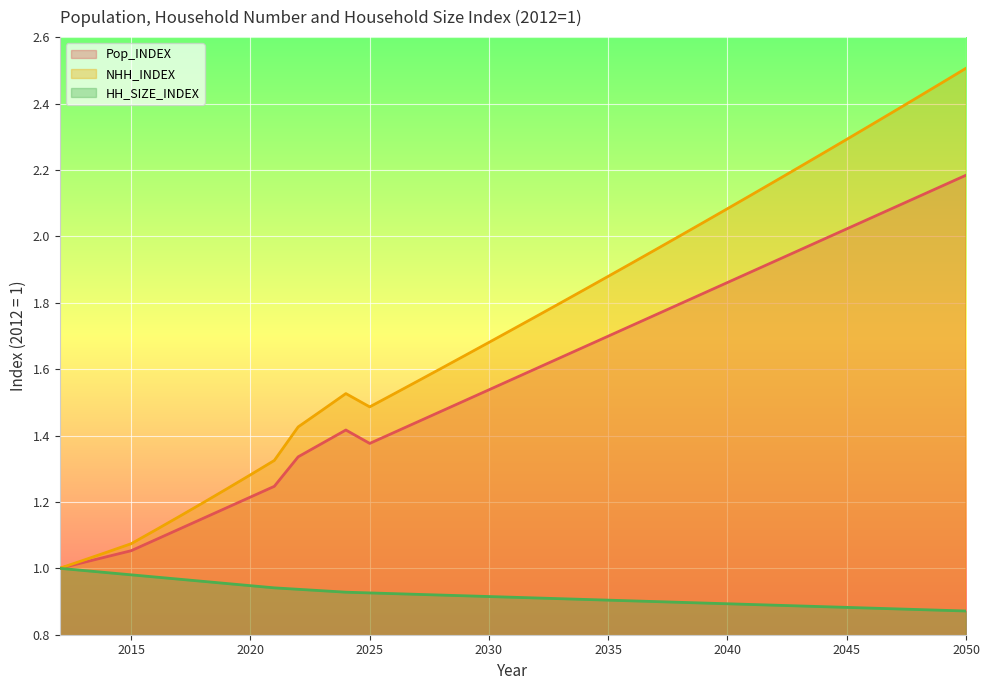

Which category has the highest value across all series?

2050